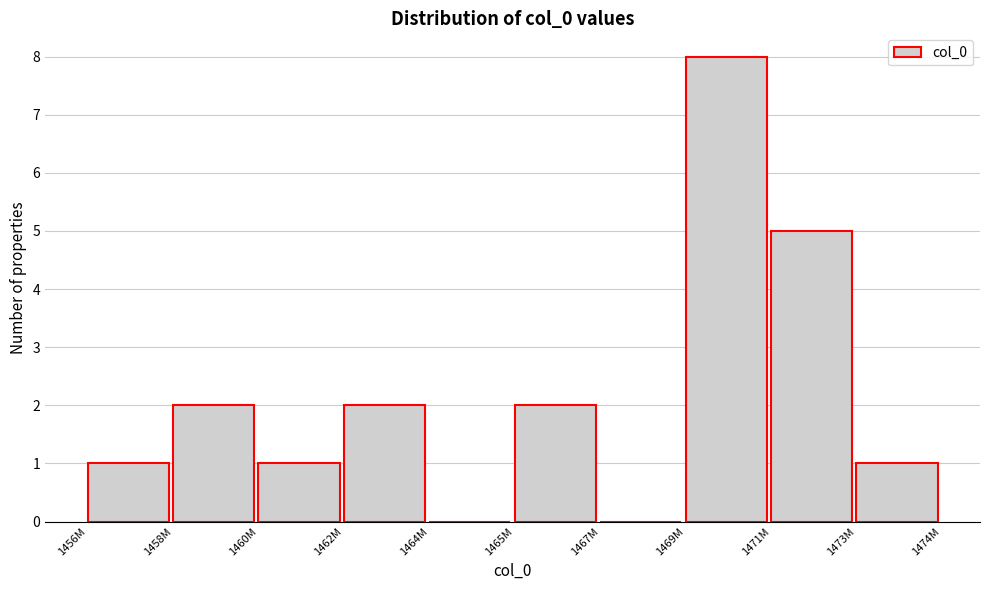

Reading left to right, extract all data points from this chart.

1456M=1	1458M=2	1460M=1	1462M=2	1464M=0	1465M=2	1467M=0	1469M=8	1471M=5	1473M=1